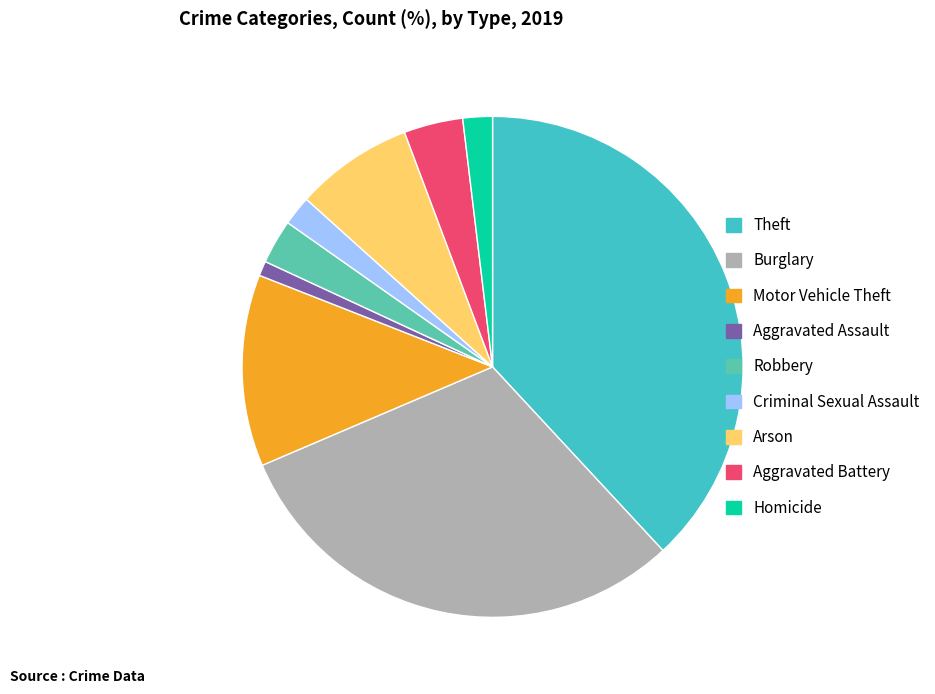

Count the number of slices in the pie.

9